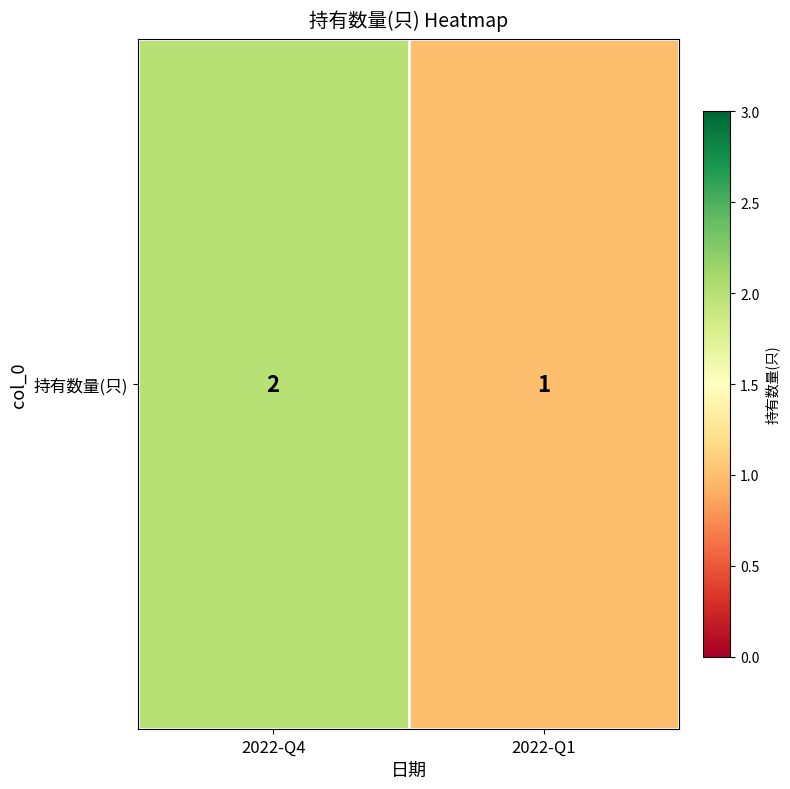

Reading right to left, list all the values displayed in this chart.

2022-Q1=1	2022-Q4=2